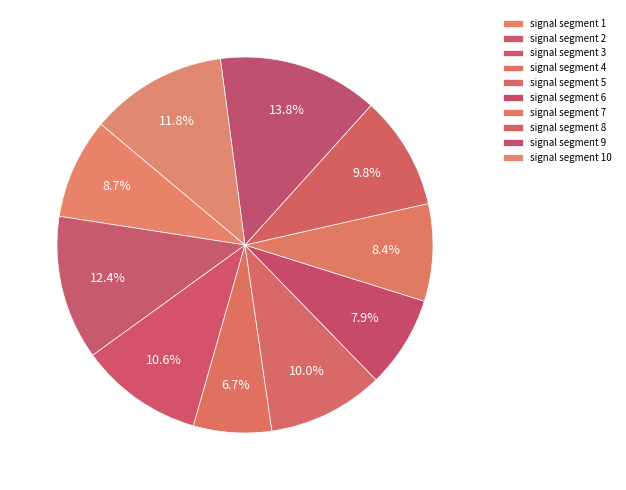

Count the number of slices in the pie.

10